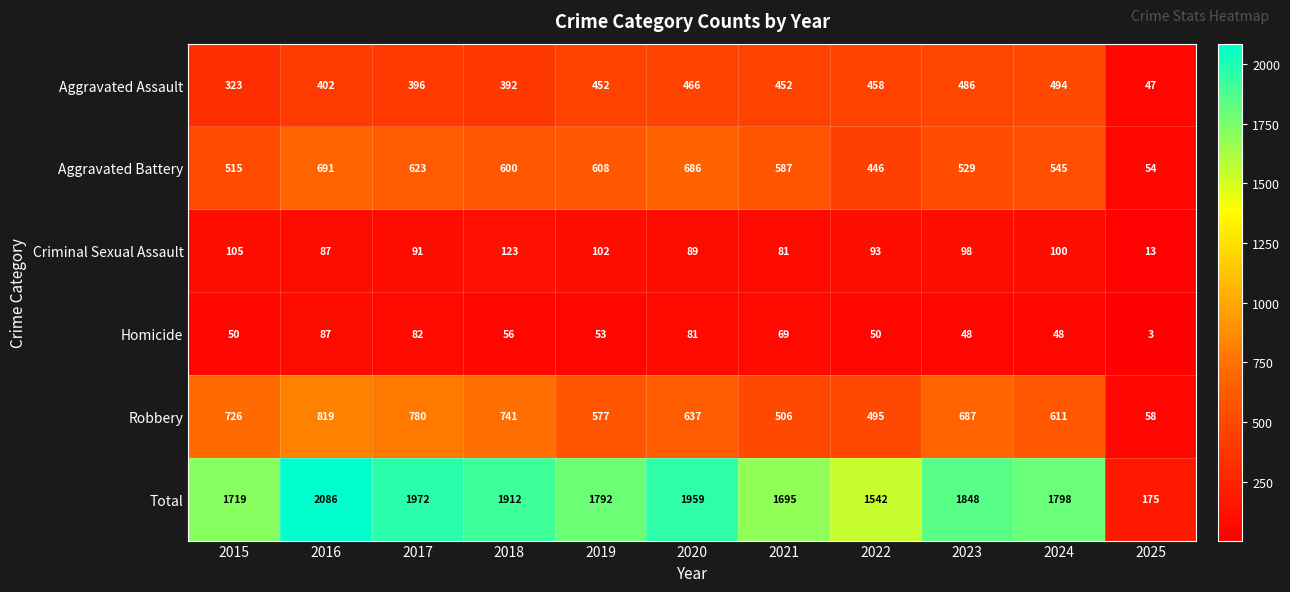

How many series are shown in this chart?

6